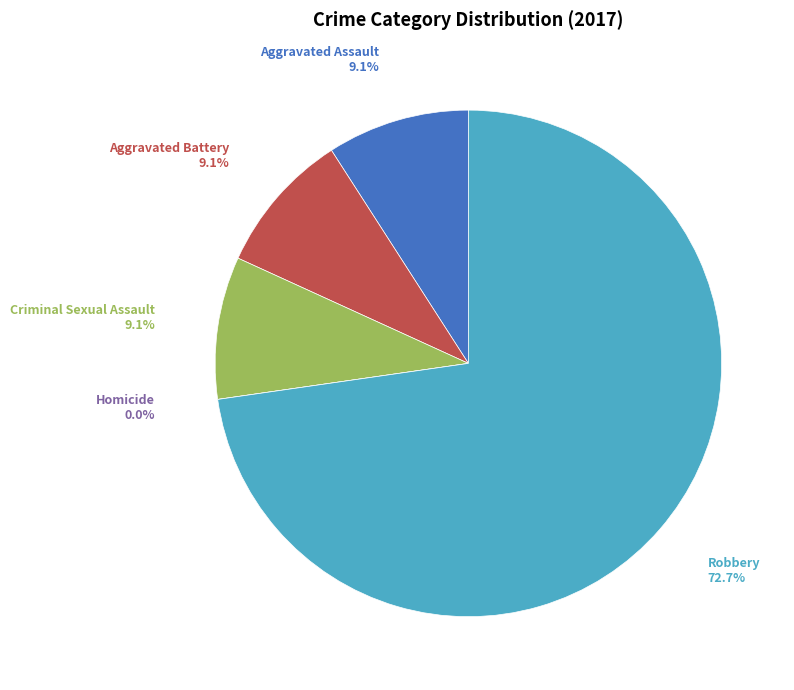

To the nearest percent, what percentage of the pie is Aggravated Battery?

9%